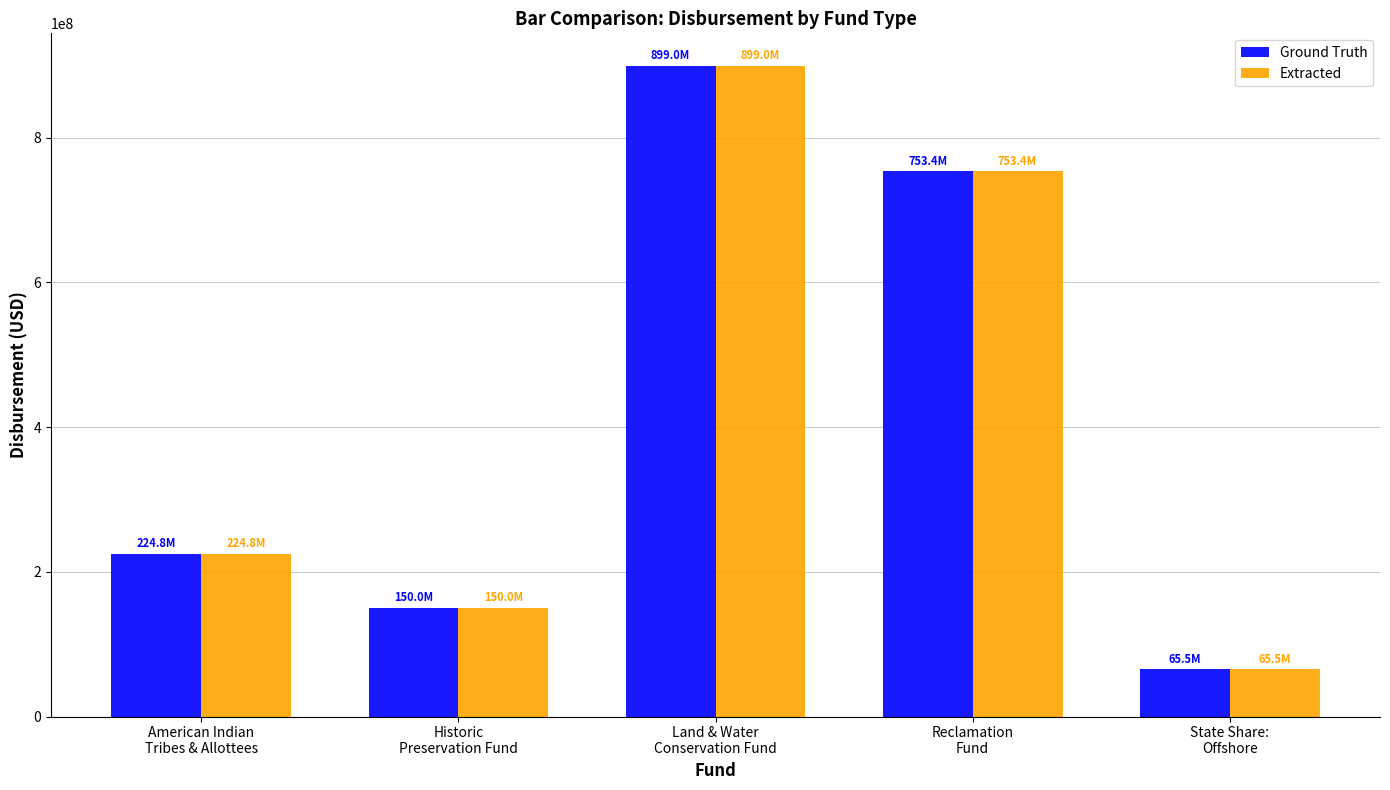

Where does the Ground Truth series first go above 224798713?

American Indian
Tribes & Allottees